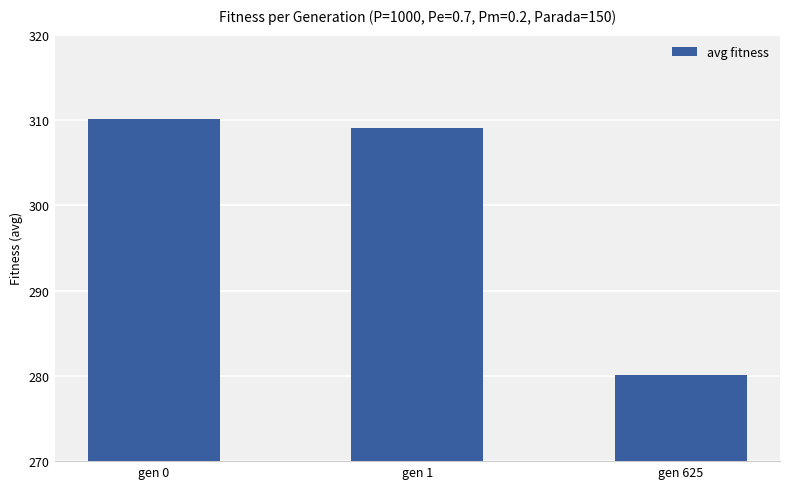

How many data points are above 309?

2